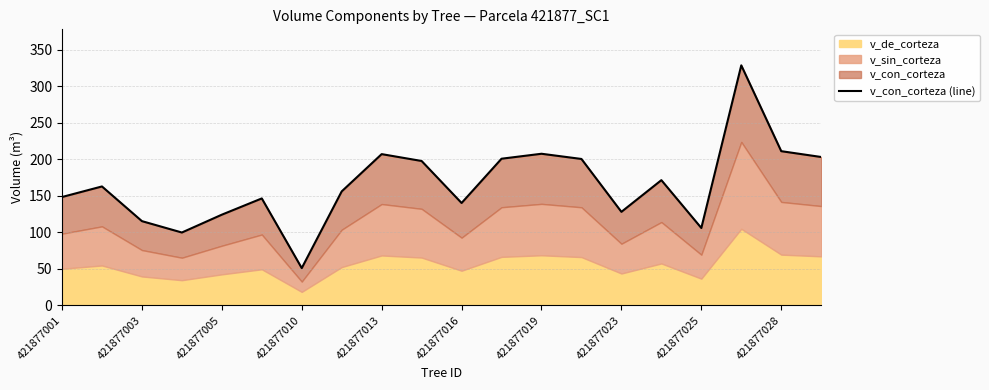

How many interior local valleys (lower than both neighbors) does the data have?

5